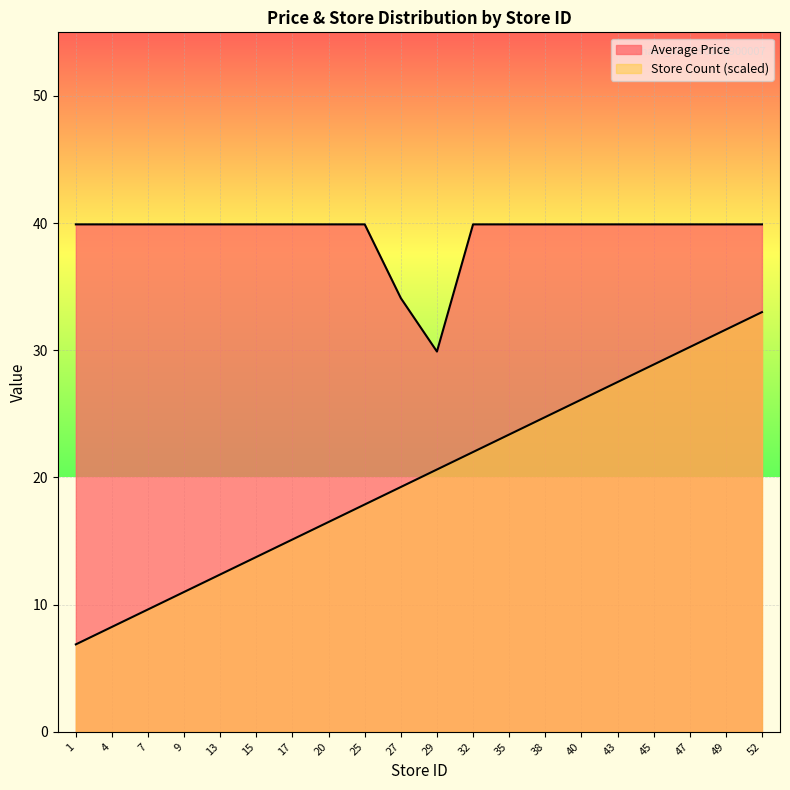

How many lines are shown in the chart?

2